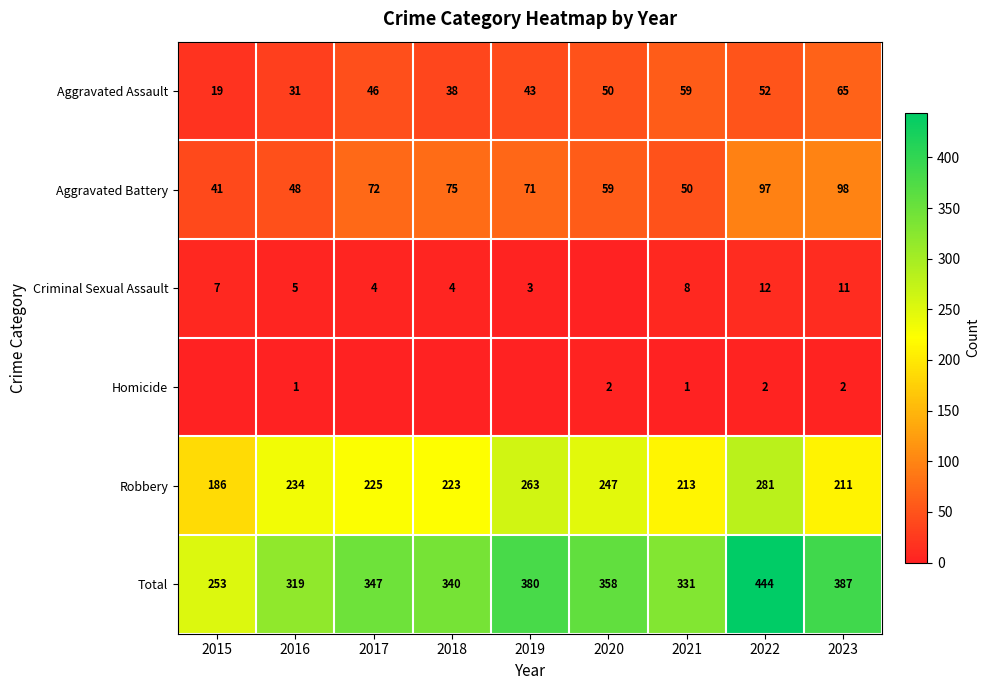

What is the average value of the Robbery series?

231